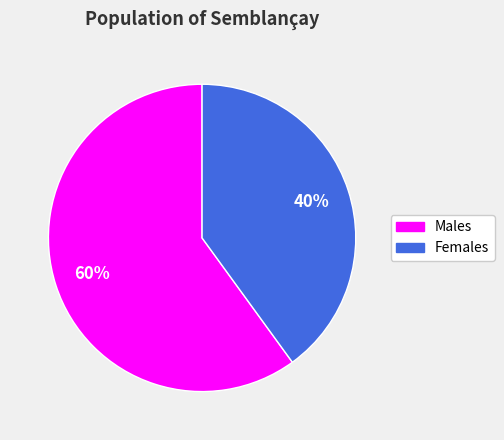

To the nearest percent, what is the average slice percentage?

50%